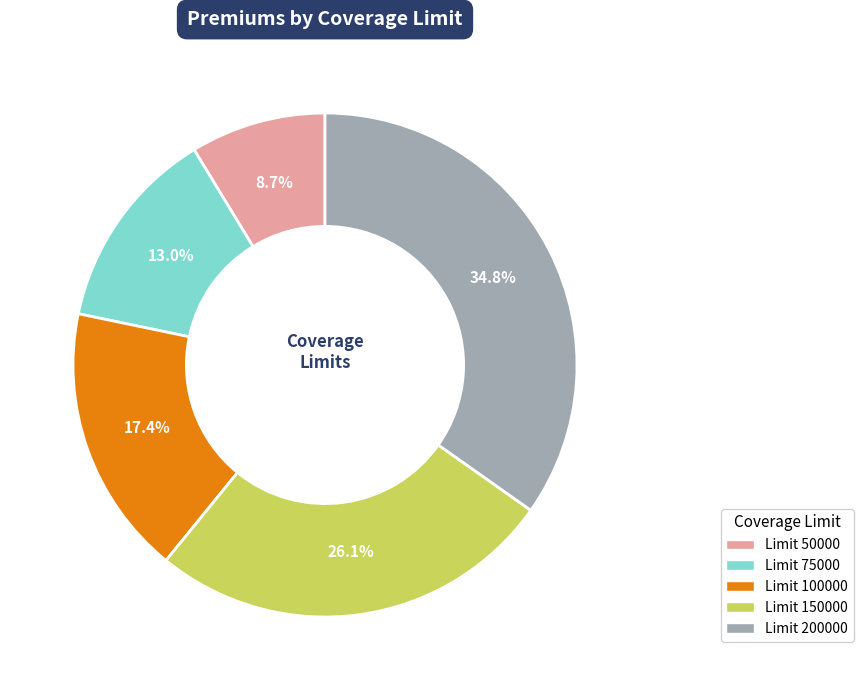

Does any single category account for the majority?

No